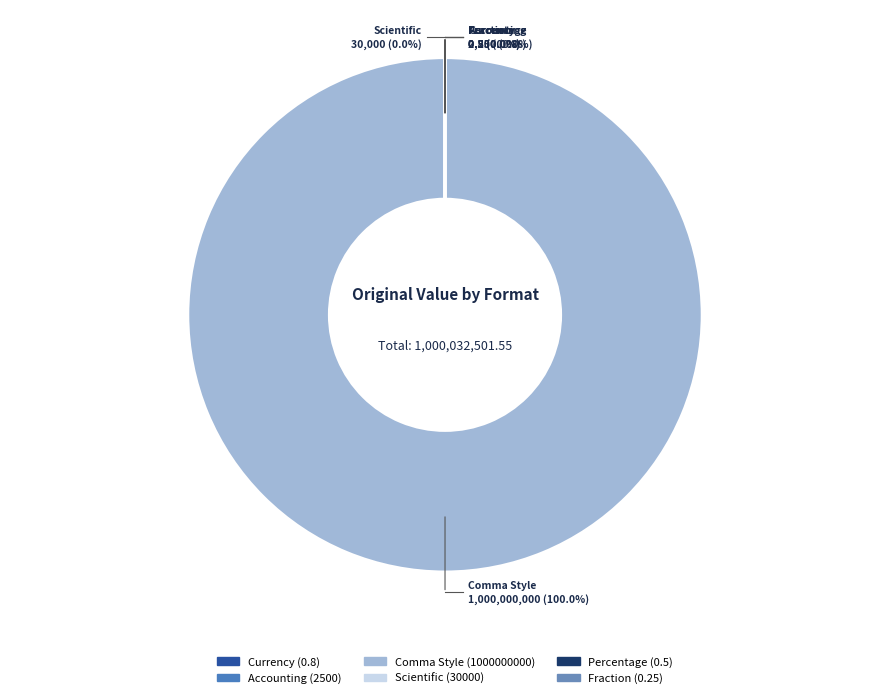

Is it true that Currency is 0% of the pie?

True